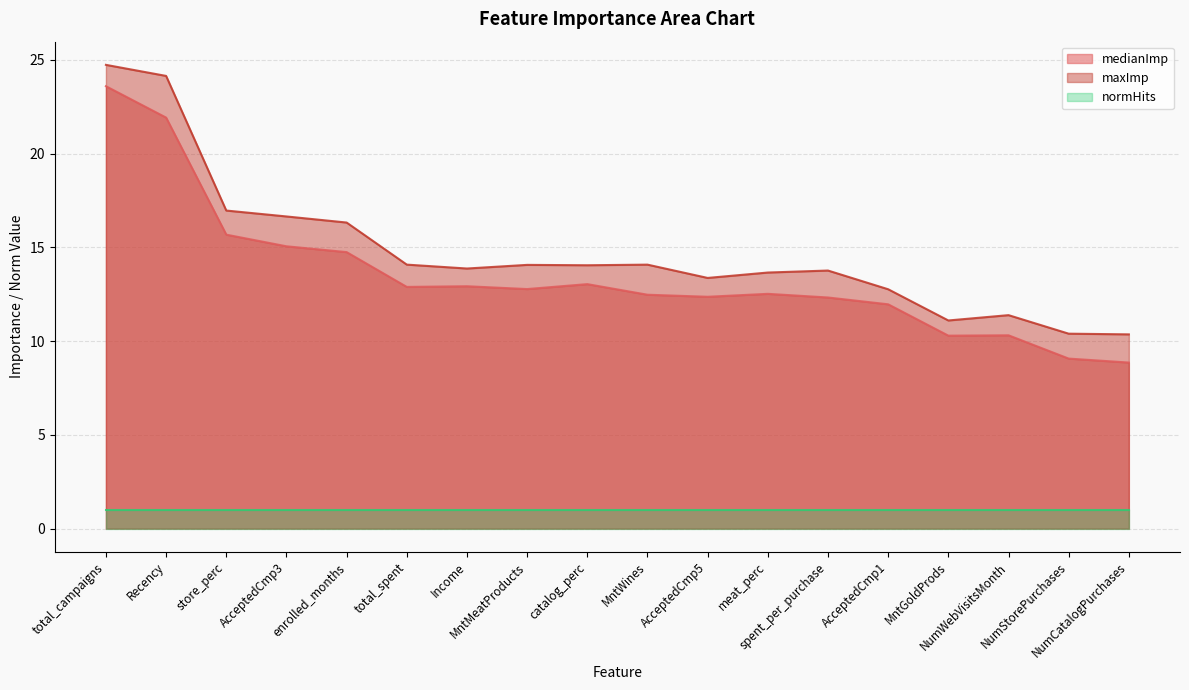

At which category does medianImp reach its first local peak?

Income